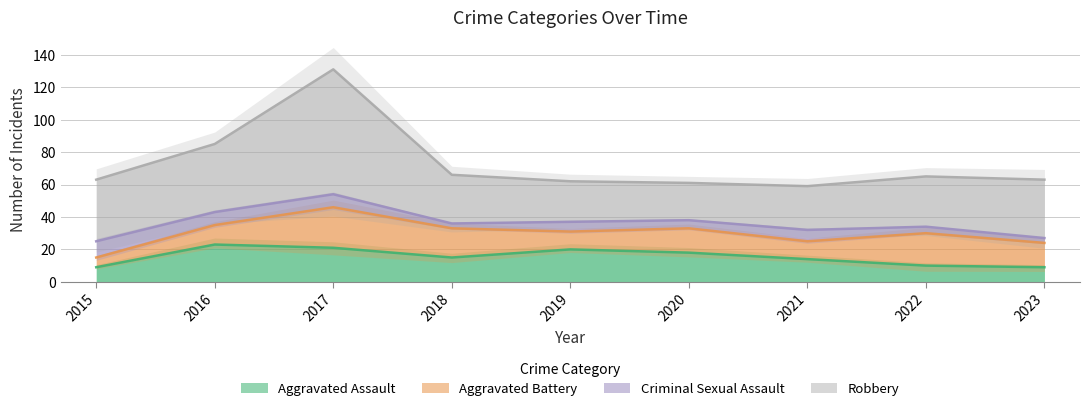

The Criminal Sexual Assault series shows 8 at 2017. True or false?

True